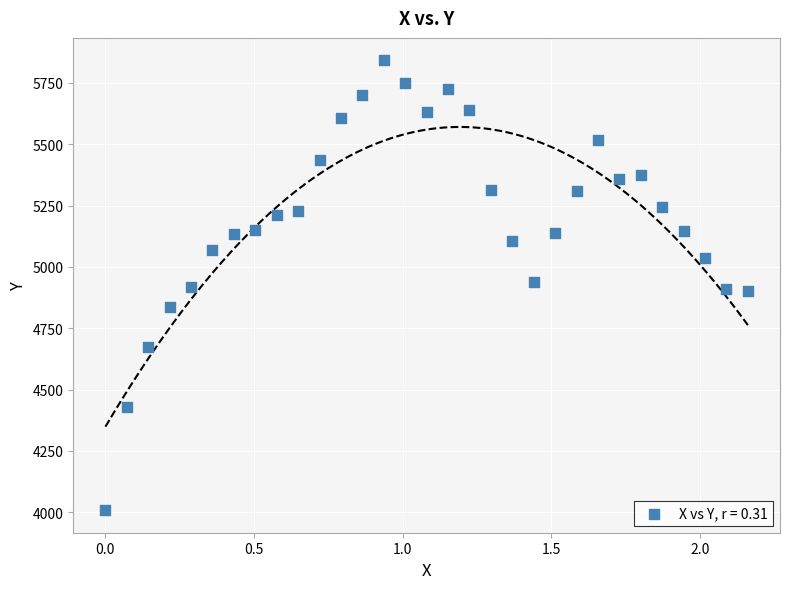

What is the range of X values (max minus min)?

2.2